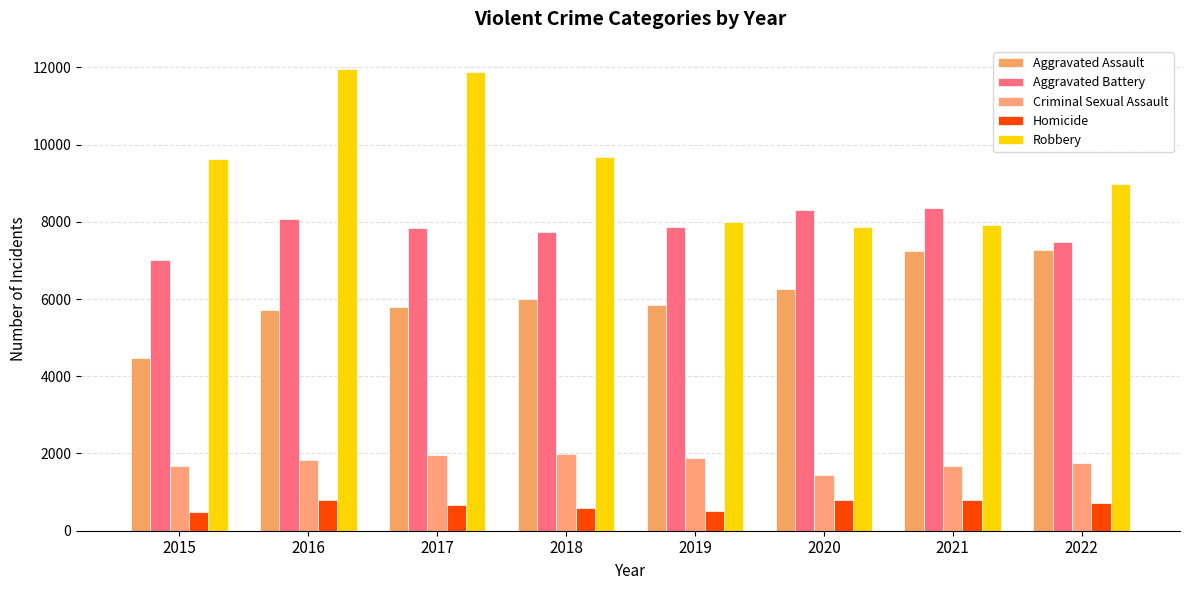

Is it true that Aggravated Battery equals 8319 at 2020?

True